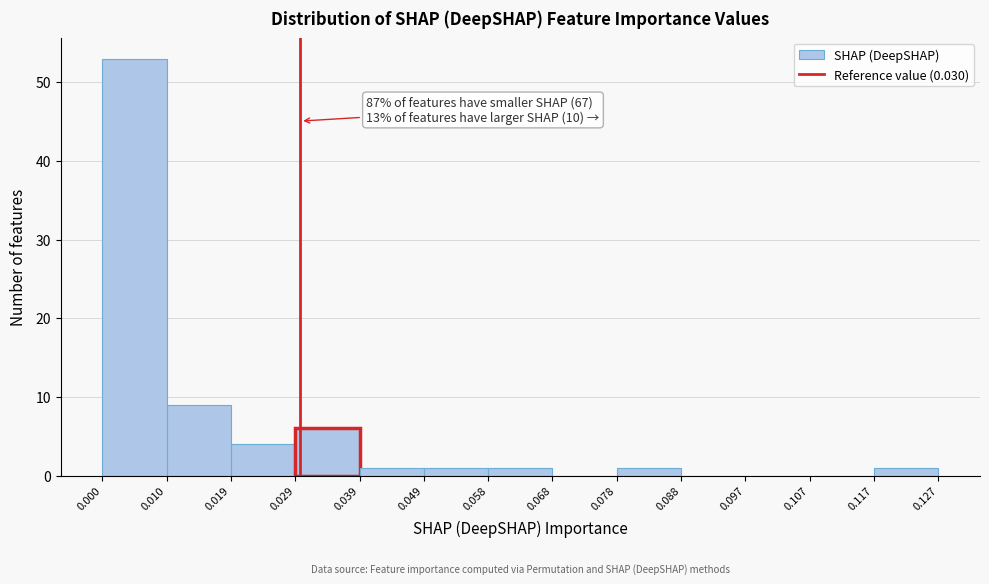

Over which range of the x-axis is the bar tallest?

0.000 to 0.010